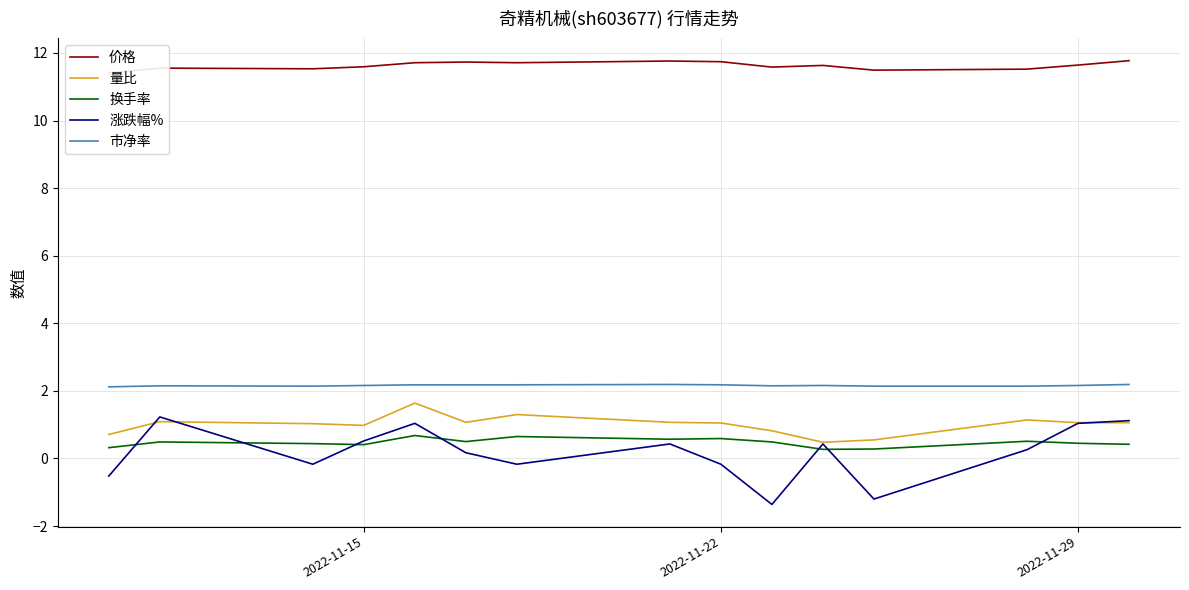

True or false: 换手率 and 市净率 intersect in this chart.

False